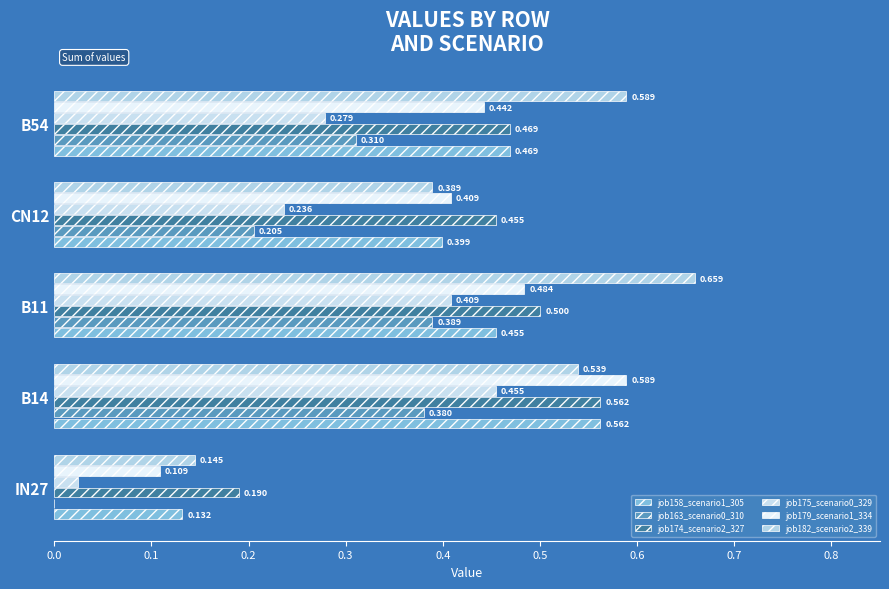

How many distinct data groups are displayed?

6